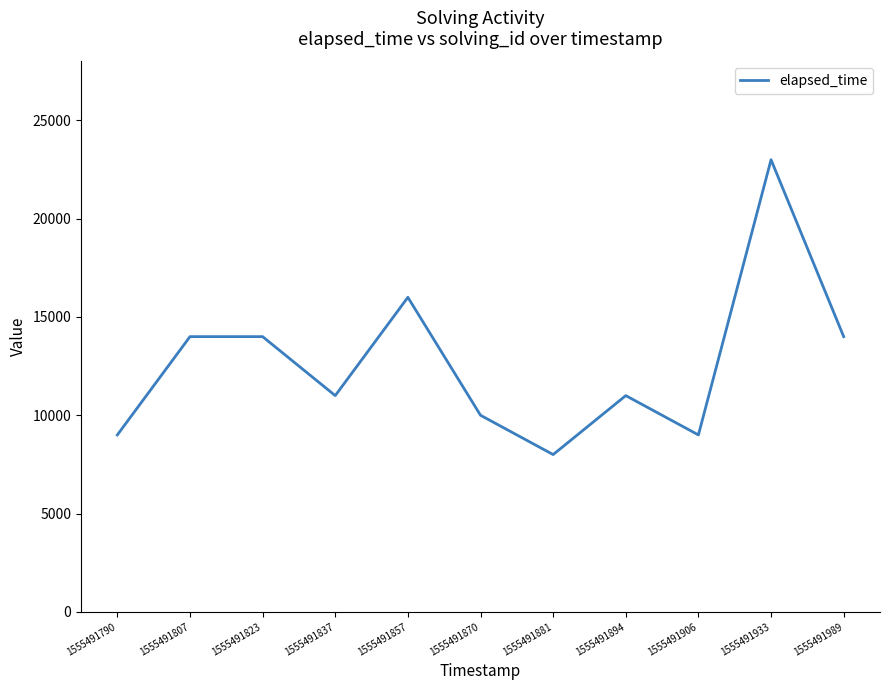

Between 1555491933 and 1555491857, which is larger?

1555491933